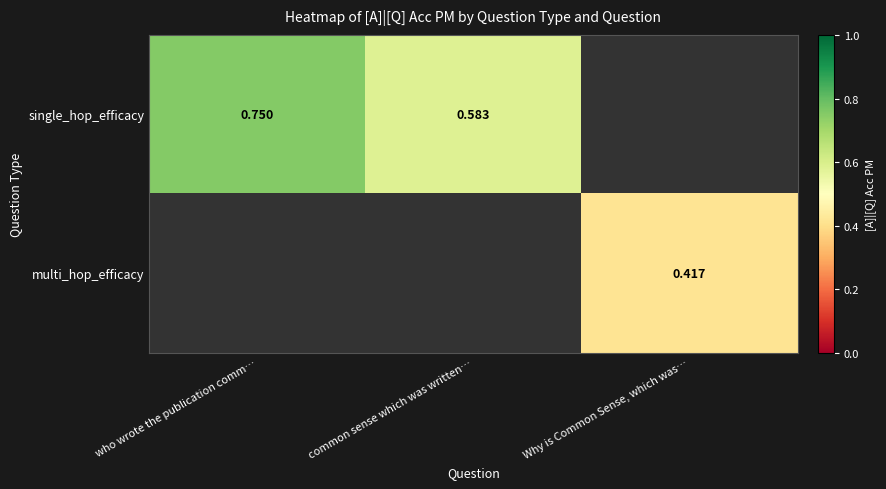

Is the value of multi_hop_efficacy at Why is Common Sense, which was… greater than the value of single_hop_efficacy at common sense which was written…?

No